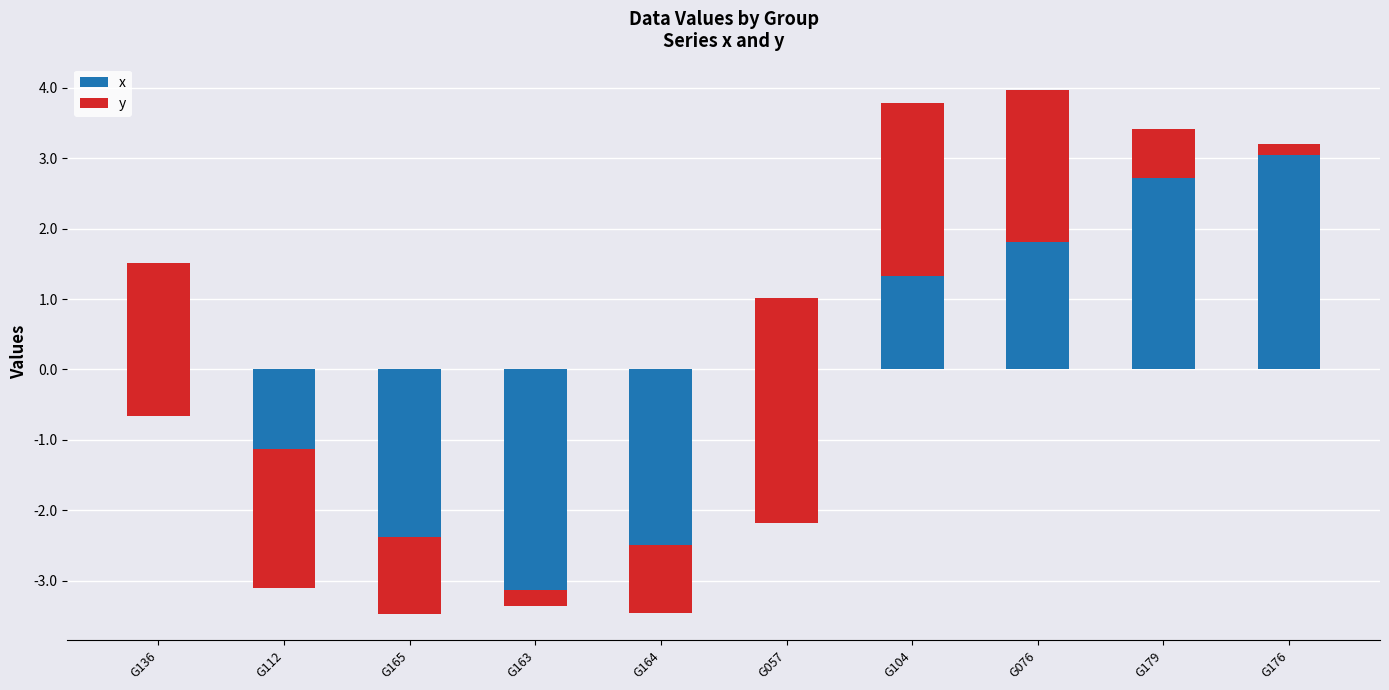

What position from the right is G163?

7